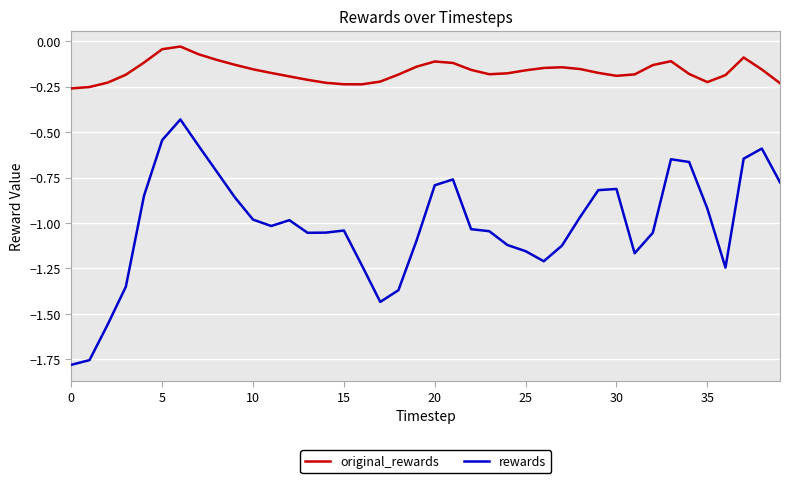

True or false: rewards and original_rewards intersect in this chart.

False